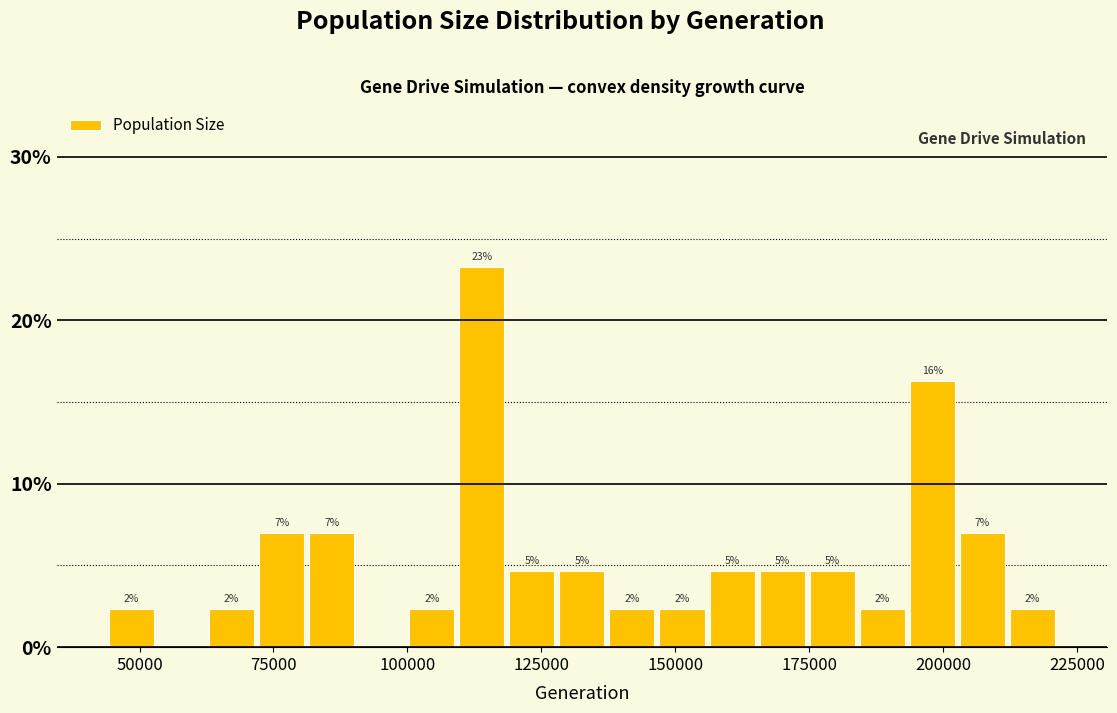

Read against the x-axis, roughly where is the centre of the tallest bar?

115000